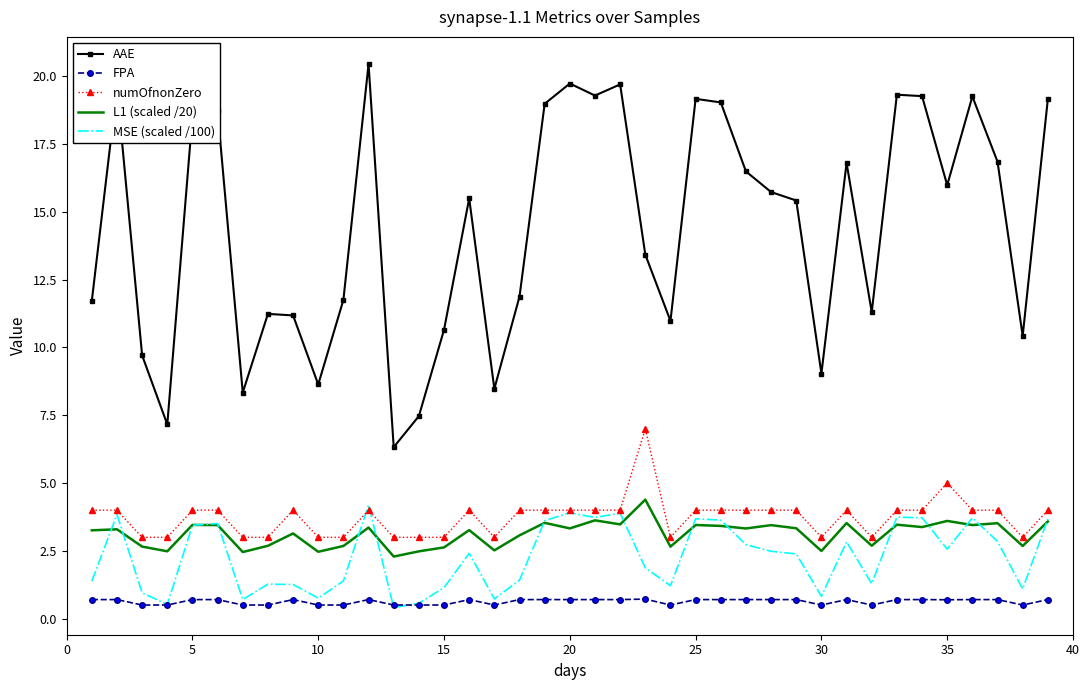

Which series has the largest total across all categories?

AAE